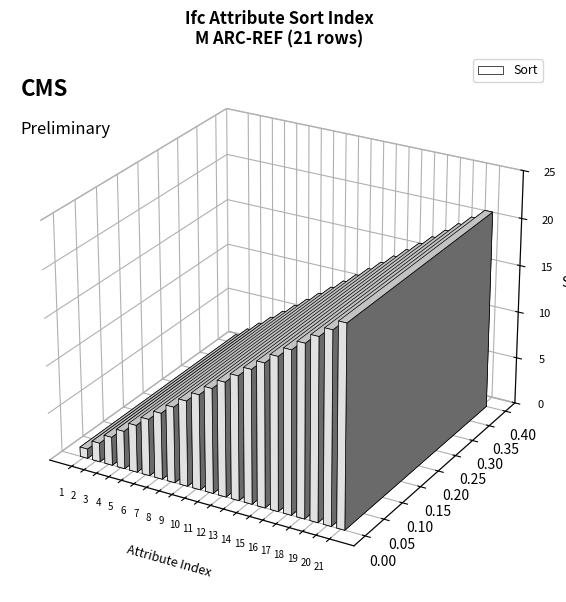

Does the chart contain any negative values?

No